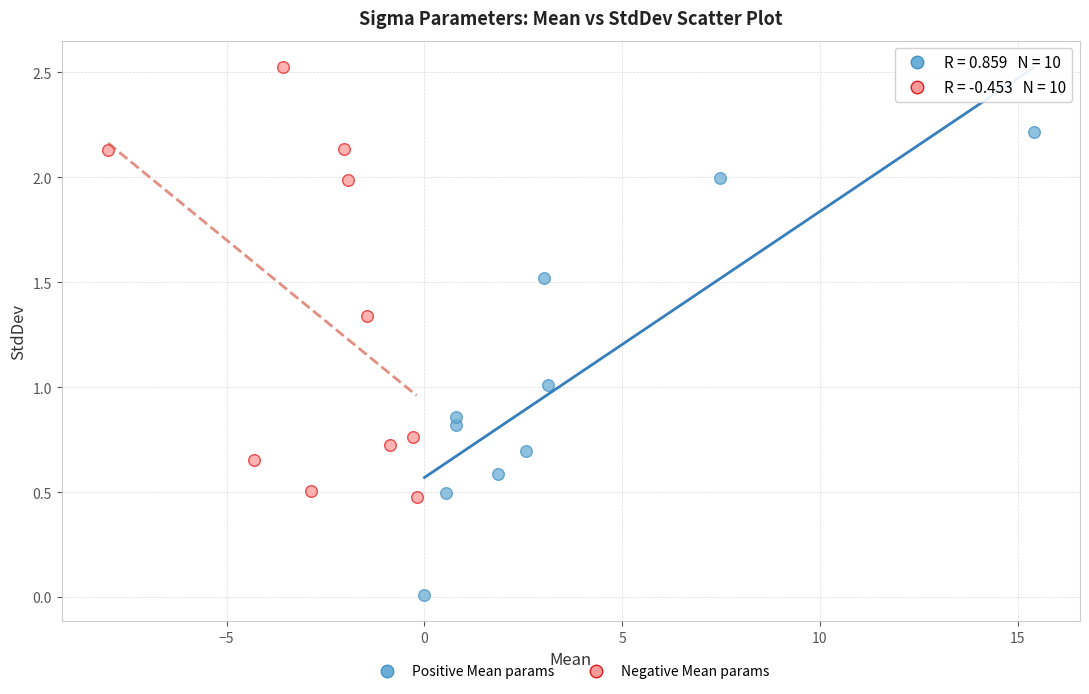

Which series reaches the minimum Y coordinate?

Positive Mean params